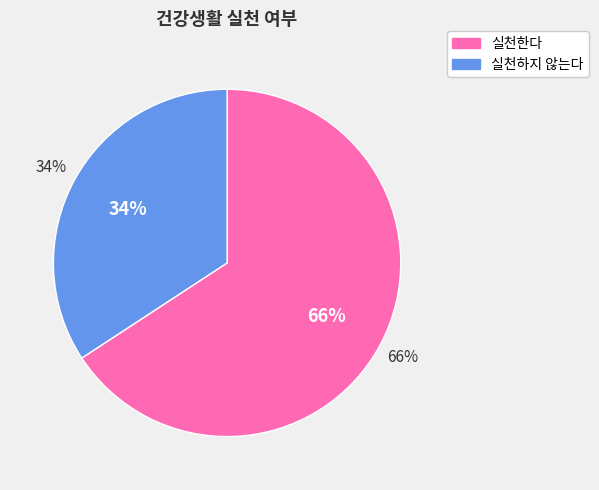

The 정기 건강검진 slice represents 1% of the pie. True or false?

False